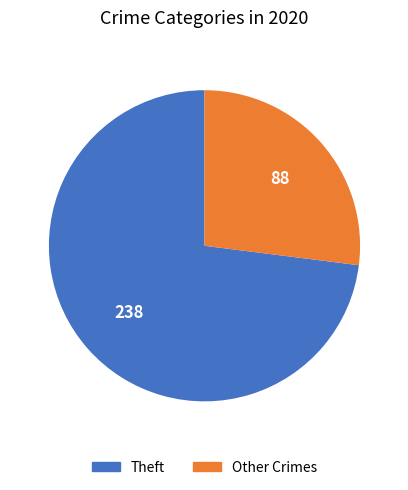

Is there any slice that represents more than half of the pie?

Yes